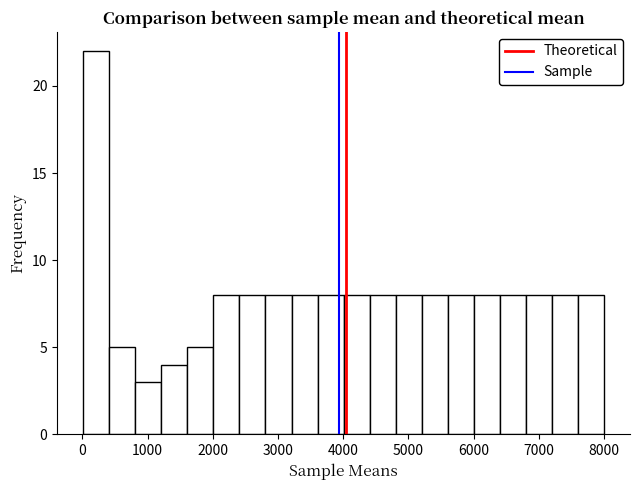

Read against the x-axis, roughly where is the centre of the tallest bar?

200